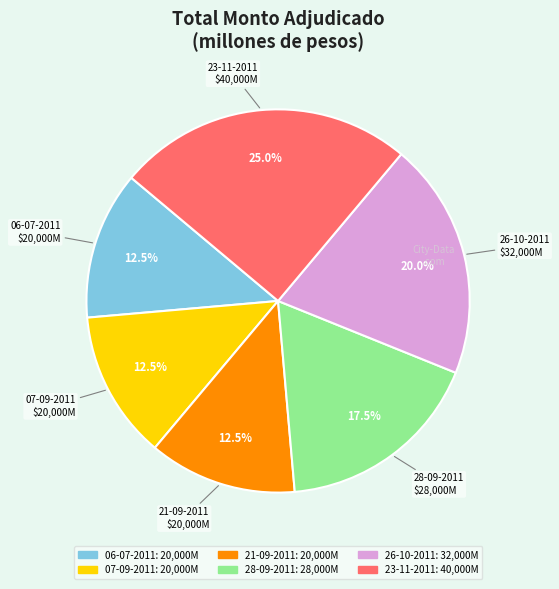

True or false: 21-09-2011 accounts for 25% of the total.

False